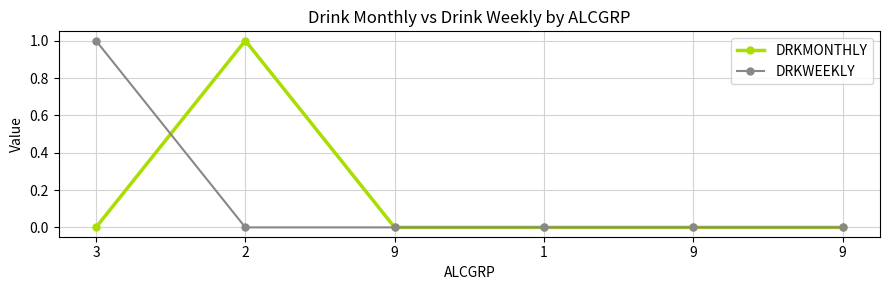

Is this an area chart (filled region under the line)?

No